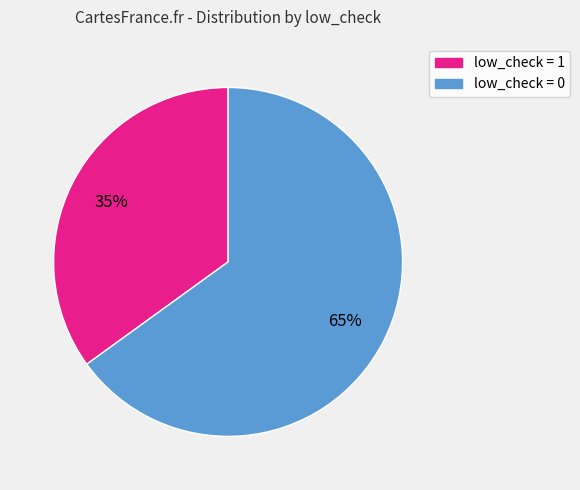

What is the largest slice in the pie chart?

low_check = 0